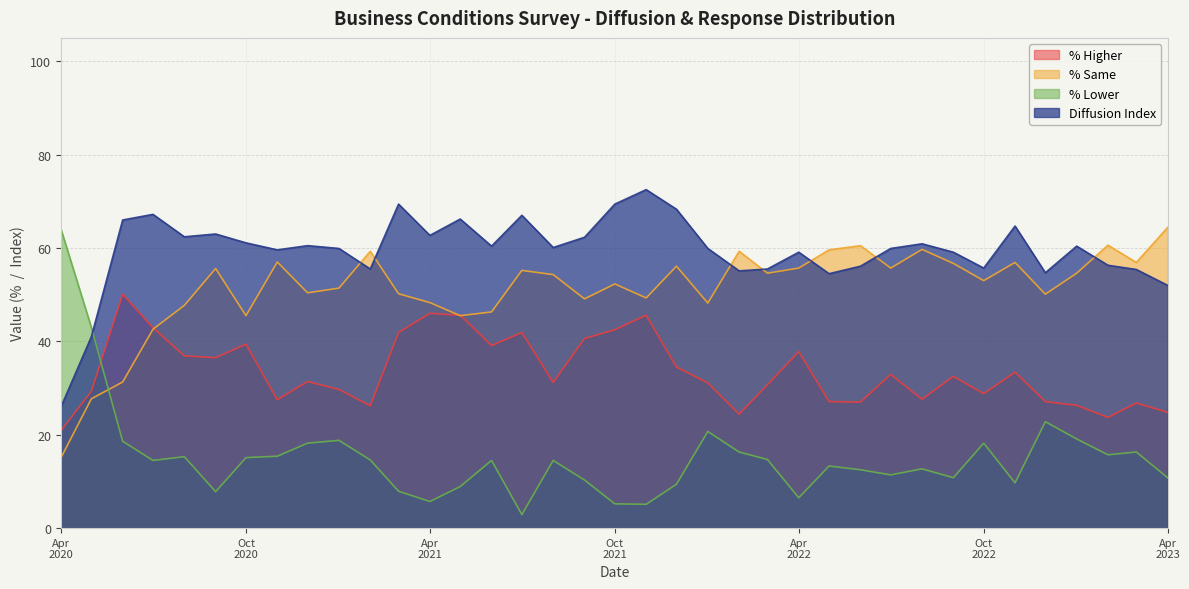

List the series in order of their overall mean, lowest first.

% Lower, % Higher, % Same, Diffusion Index